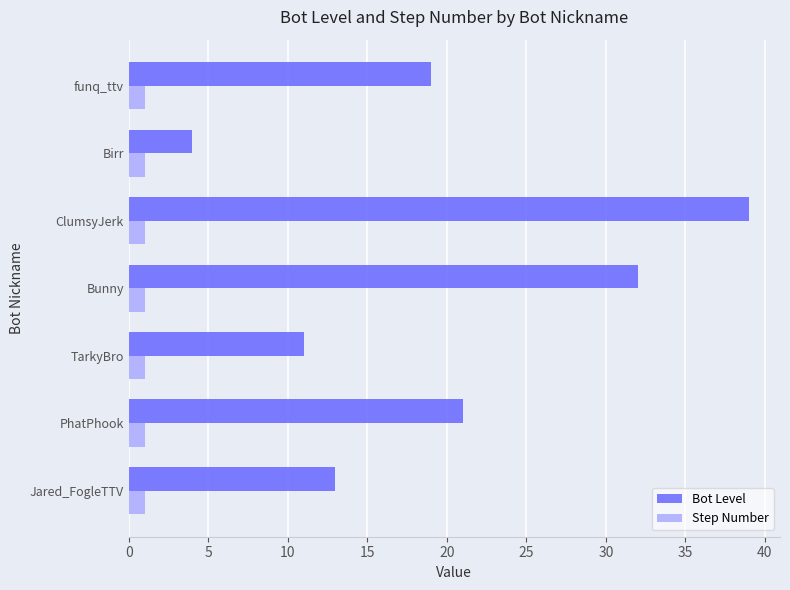

Where is Bot Level nearest to the value 21?

PhatPhook